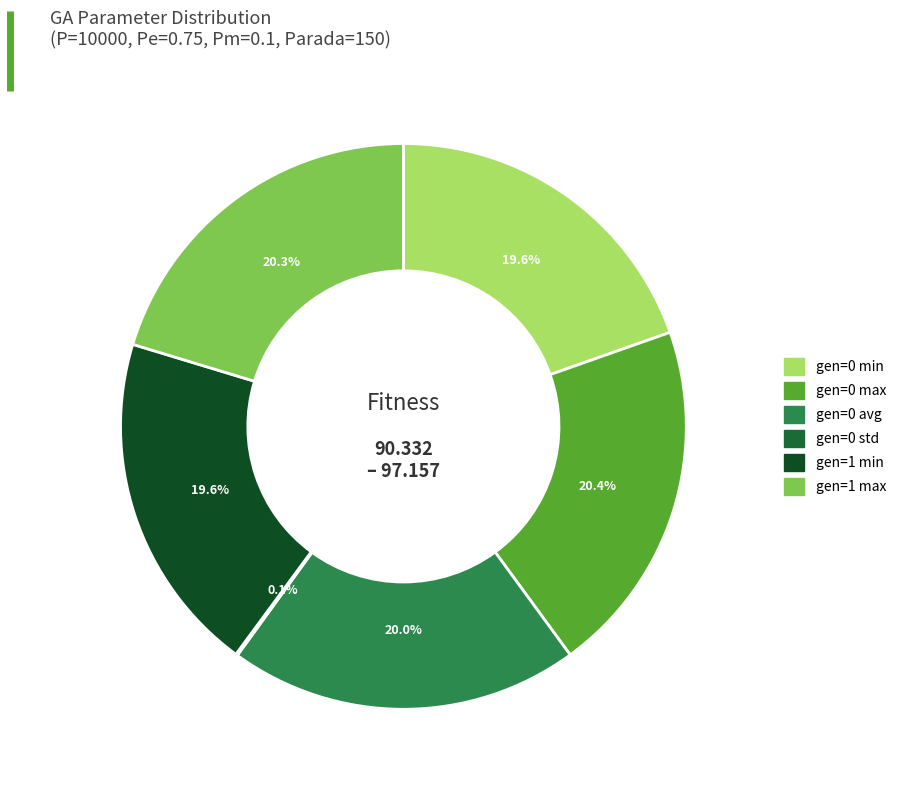

Is there any slice that represents more than half of the pie?

No